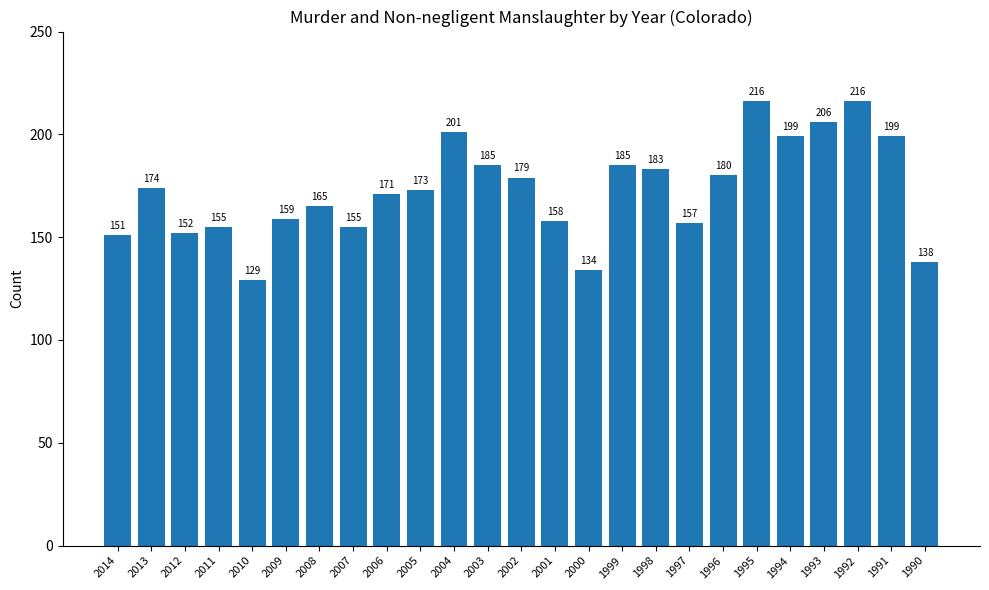

Does the chart contain stacked bars?

No